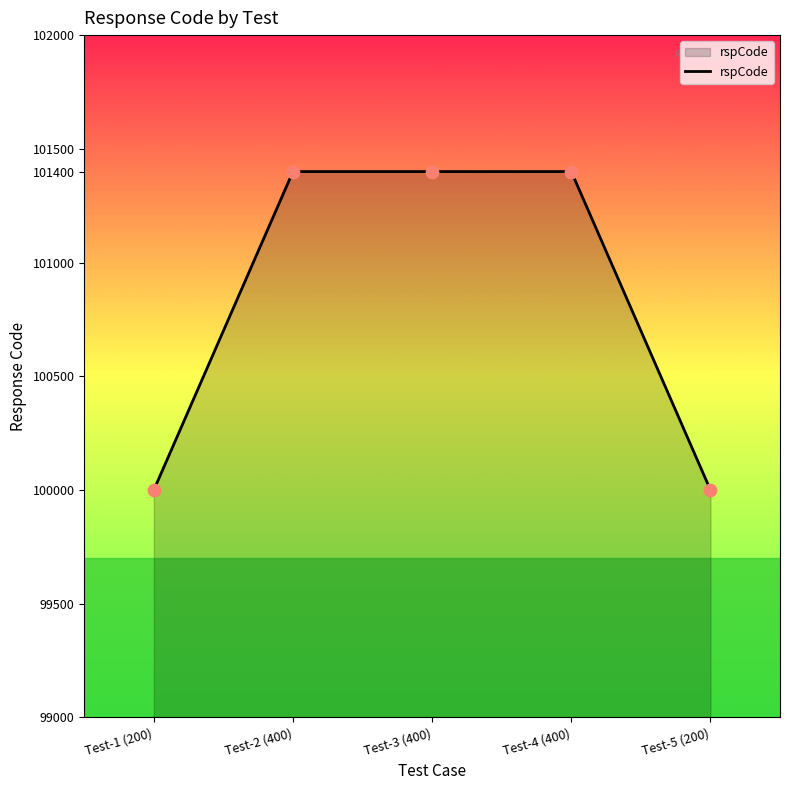

What is the change in value from Test-4 (400) to Test-5 (200)?

-1400